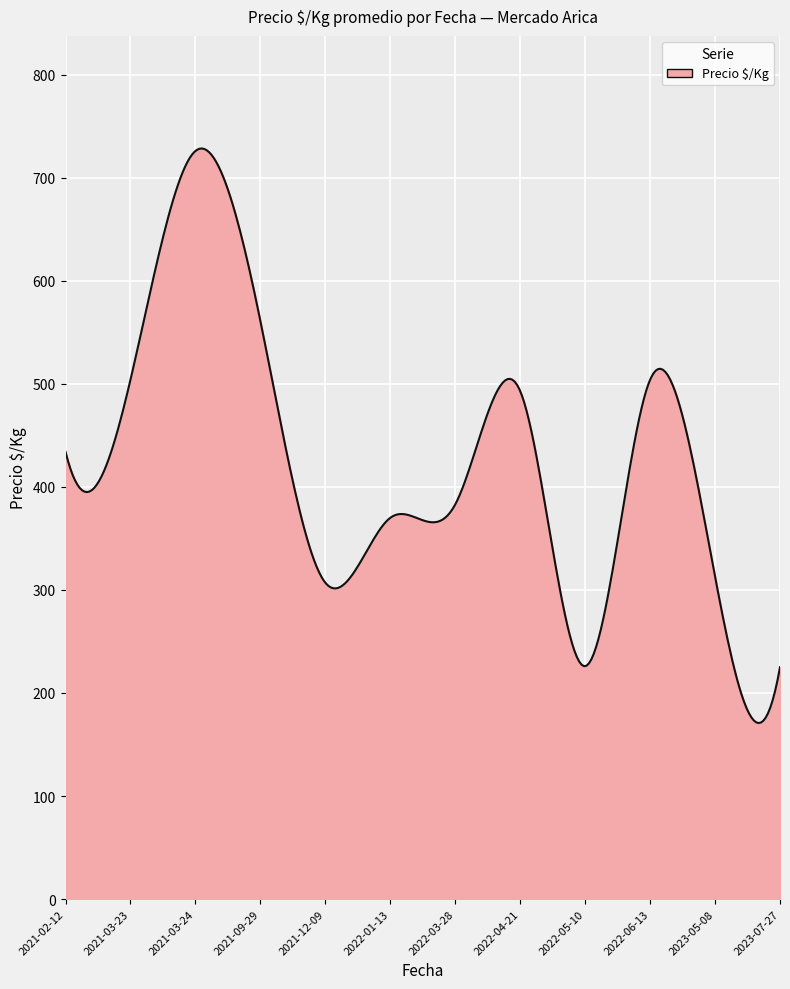

What is the sum of all values?

127166.3